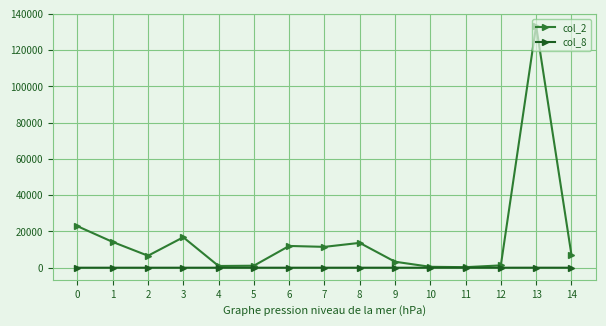

At 7, list the series in order from largest to smallest.

col_2, col_8